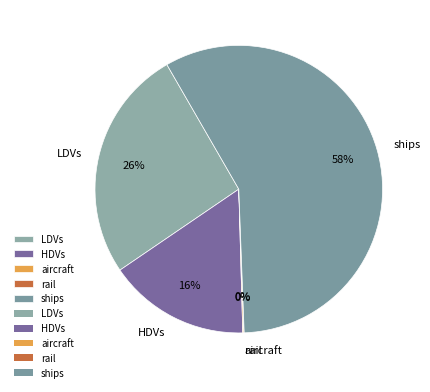

Is it true that HDVs is 10% of the pie?

False